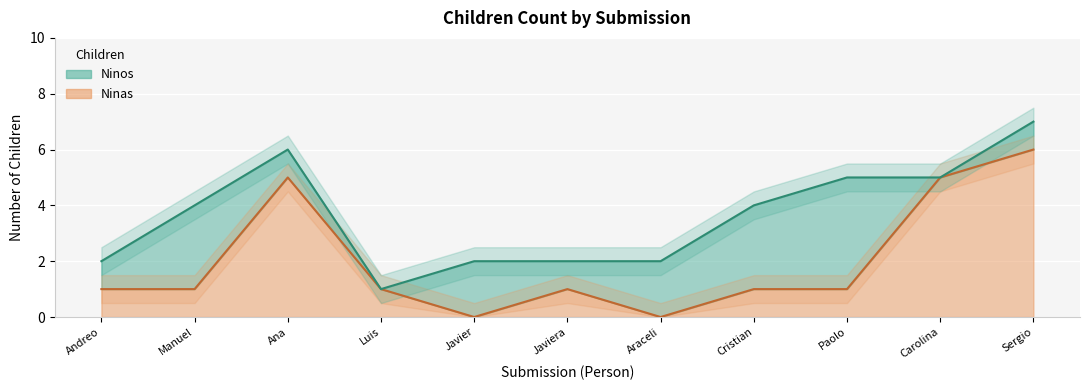

What is the greatest value displayed?

6